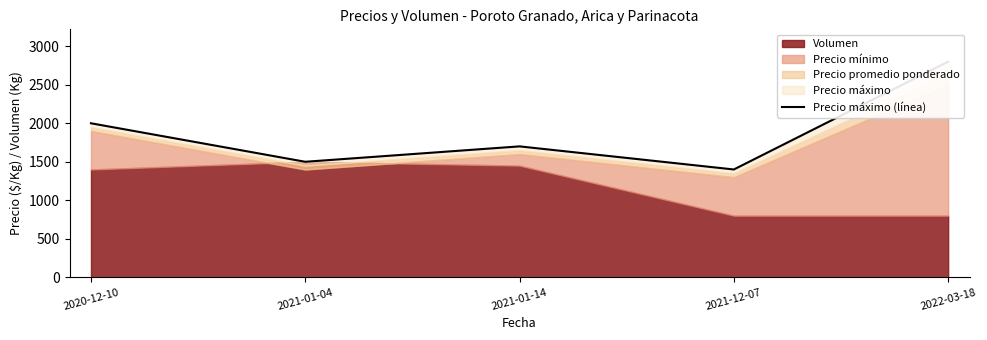

List the labels in order of value, largest first.

2022-03-18, 2020-12-10, 2021-01-14, 2021-01-04, 2021-12-07